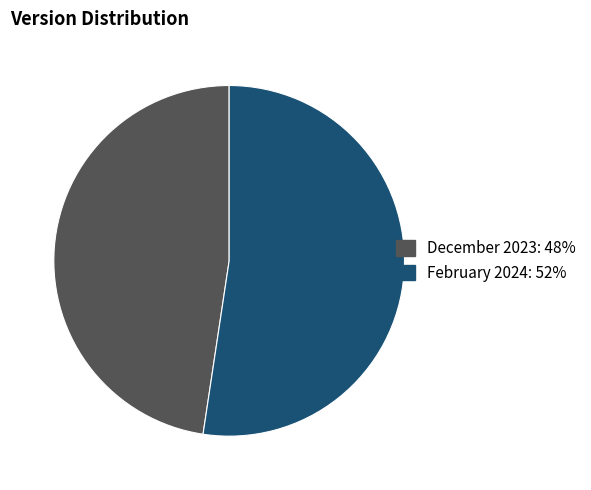

Is the sum of December 2023 and February 2024 greater than half?

Yes